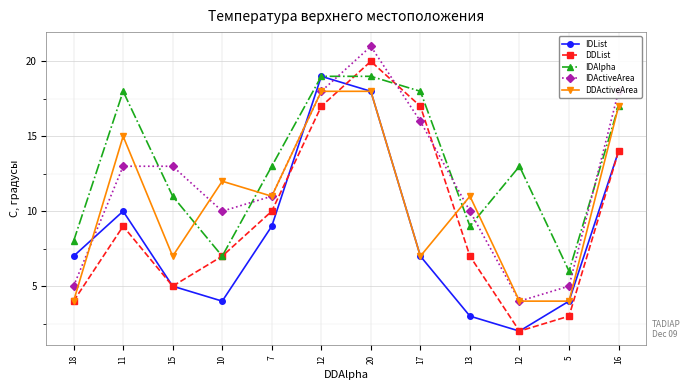

What is the spread (max minus min) of values at 17?

11